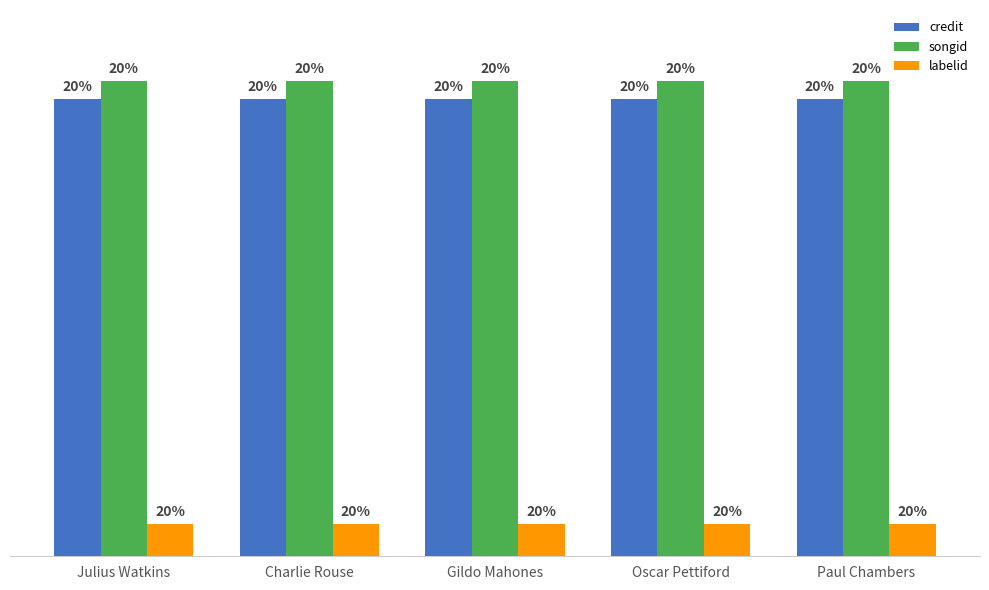

Are the bars horizontal?

No